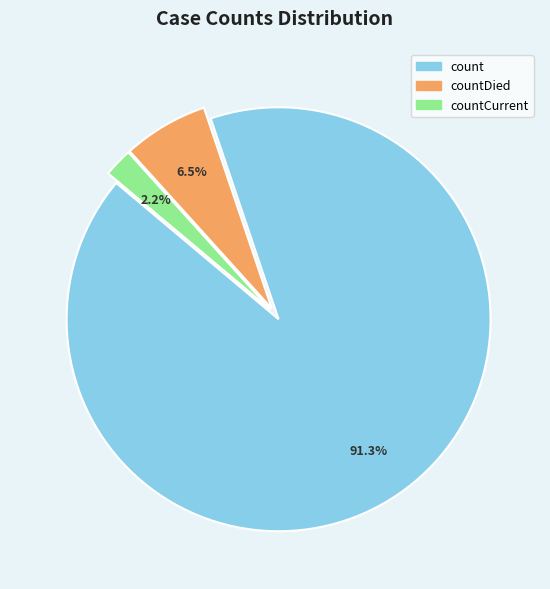

Which slice represents more than half of the pie?

count